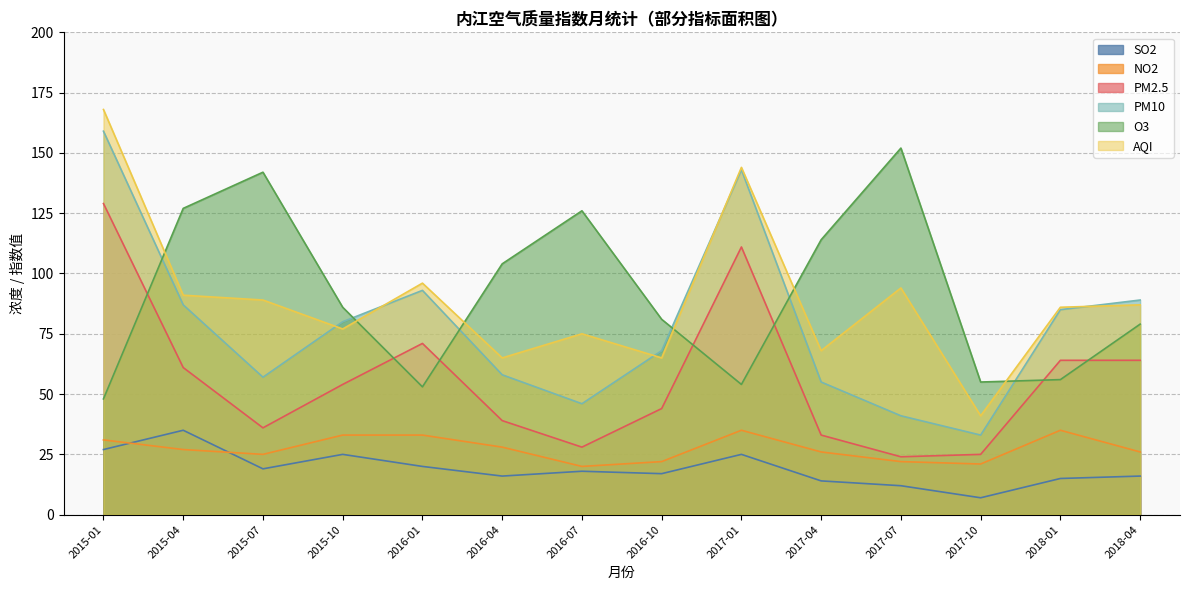

True or false: PM2.5 and SO2 intersect in this chart.

False